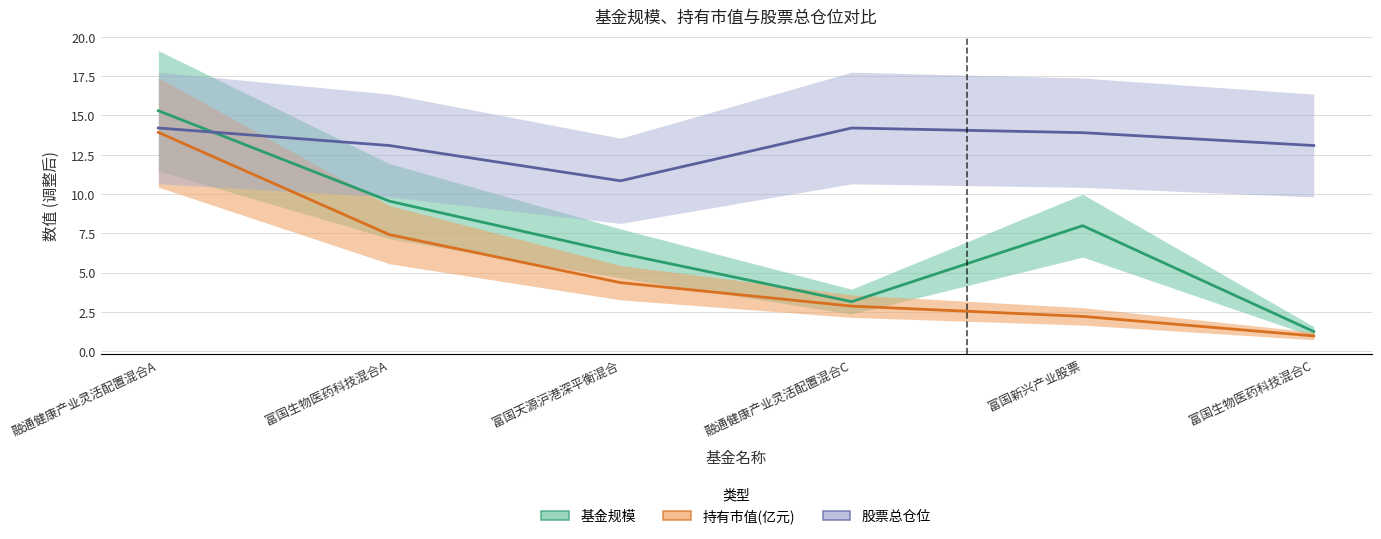

The 持有市值(亿元) series shows 0.3 at 富国生物医药科技混合C. True or false?

False